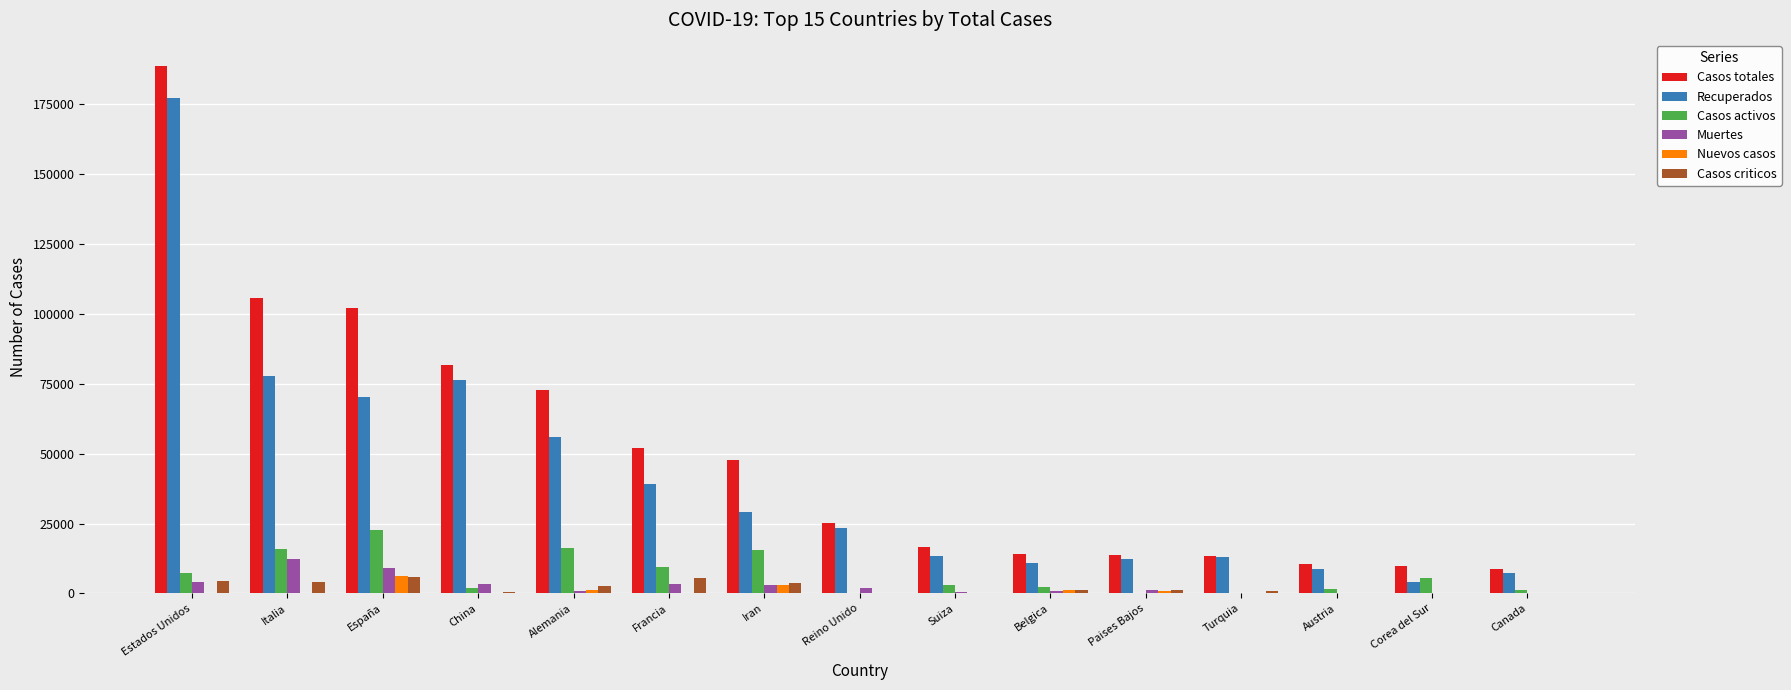

Between Reino Unido and Turquia, which series saw the biggest shift?

Casos totales